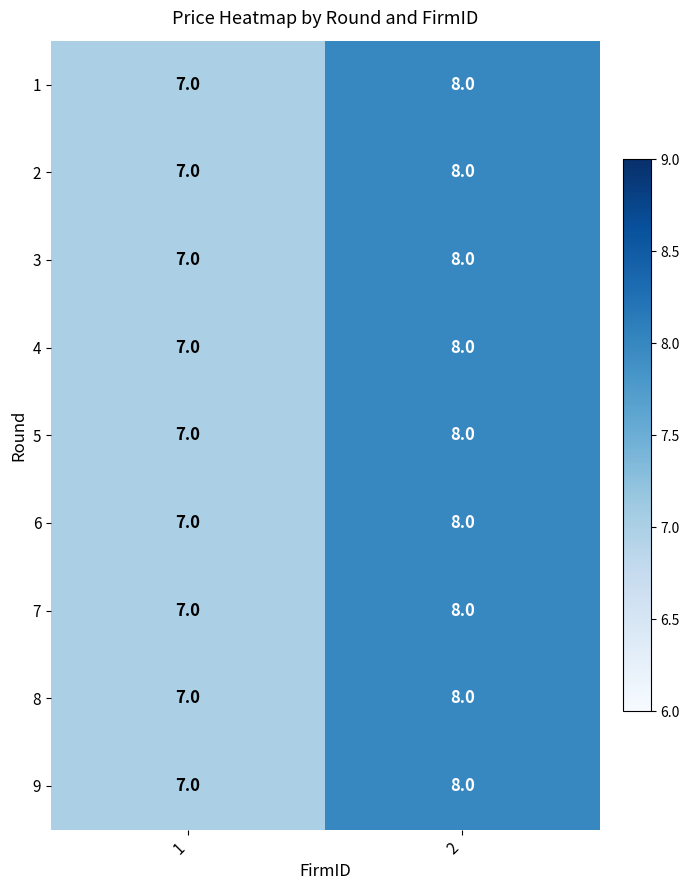

What is the highest value of the 8 series?

8